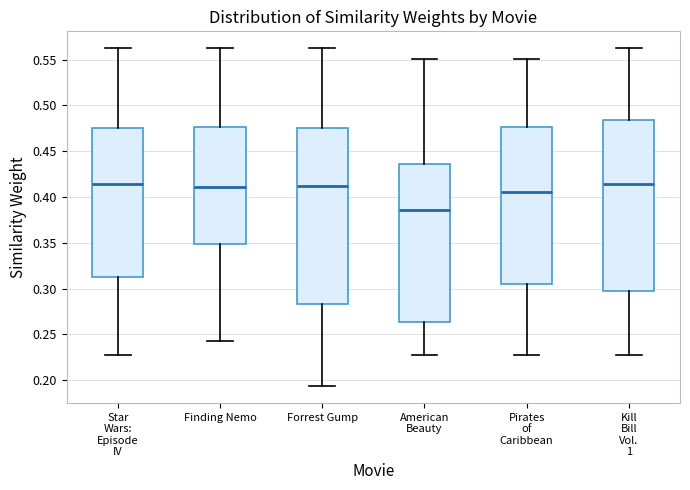

Reading left to right, read every box against the y-axis: the position of its median line, the range the box covers, and the ends of its whiskers. The values are not printed on the chart, so give them approximately, as read against the axis.

Star Wars: Episode IV: median 0.415, box 0.315 to 0.475, whiskers 0.225 to 0.560
Finding Nemo: median 0.410, box 0.350 to 0.475, whiskers 0.245 to 0.560
Forrest Gump: median 0.410, box 0.285 to 0.475, whiskers 0.195 to 0.560
American Beauty: median 0.385, box 0.265 to 0.435, whiskers 0.225 to 0.550
Pirates of Caribbean: median 0.405, box 0.305 to 0.475, whiskers 0.225 to 0.550
Kill Bill Vol. 1: median 0.415, box 0.300 to 0.485, whiskers 0.225 to 0.560